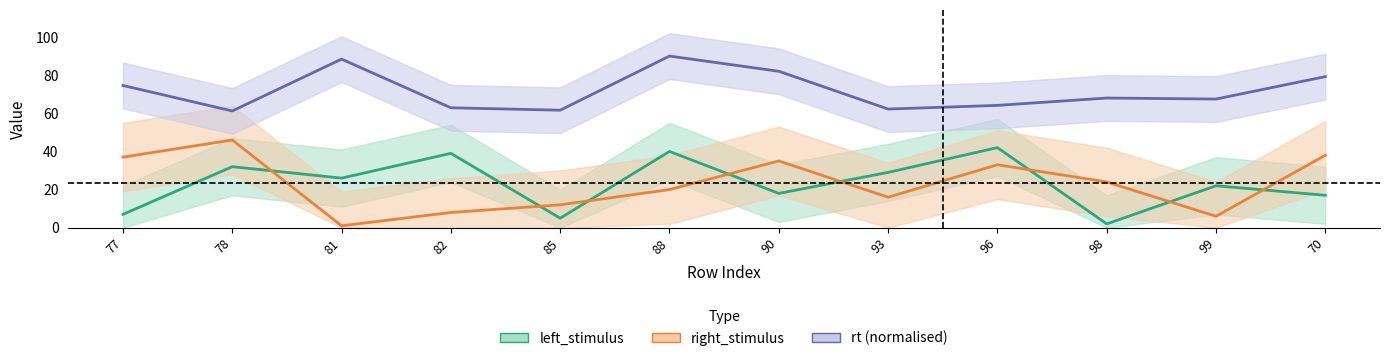

What are all the series names shown in the legend?

left_stimulus, right_stimulus, rt (normalised)